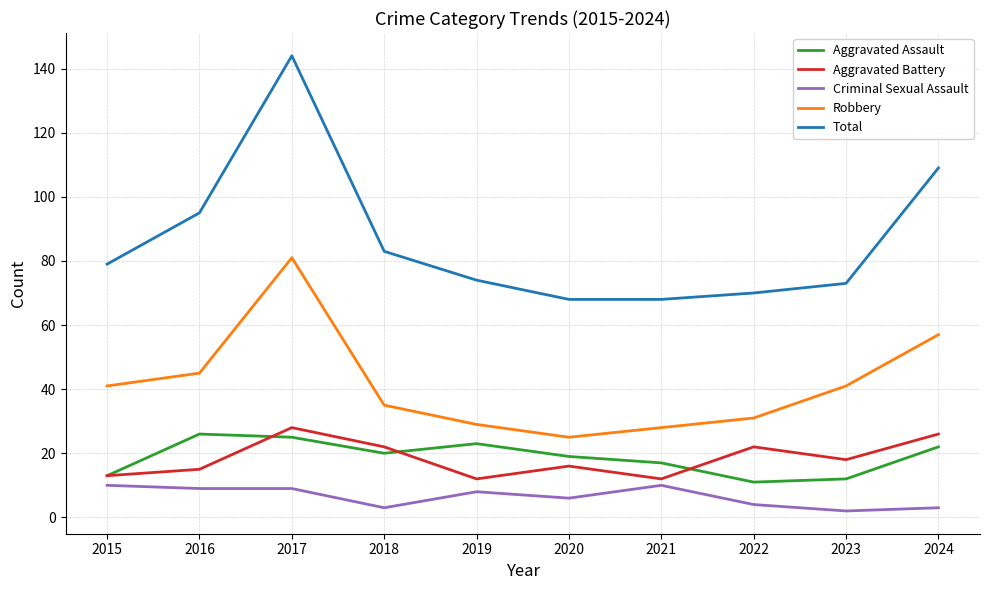

Is the value of Criminal Sexual Assault at 2019 greater than the value of Aggravated Assault at 2015?

No